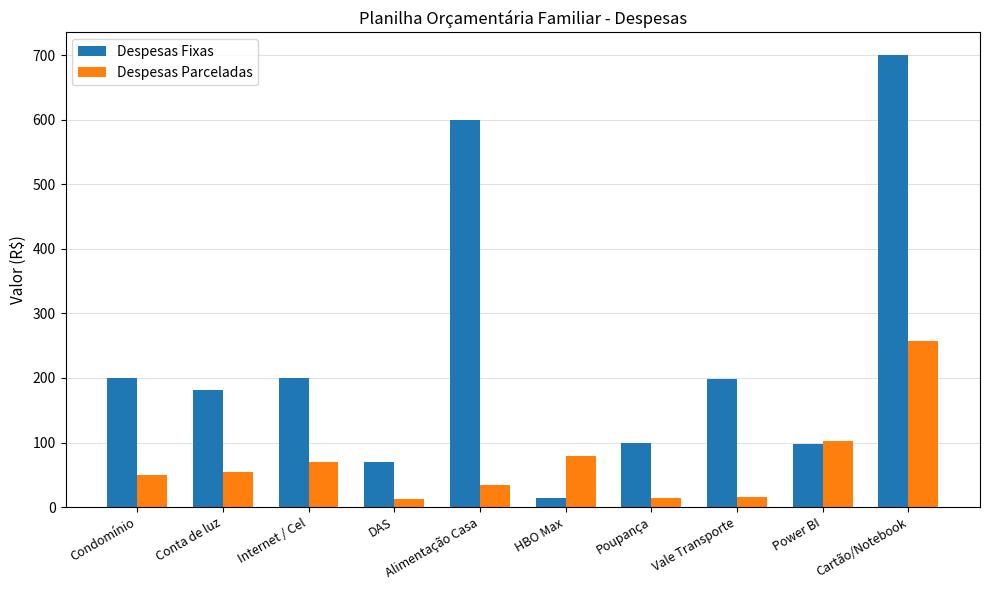

What are all the series names shown in the legend?

Despesas Fixas, Despesas Parceladas